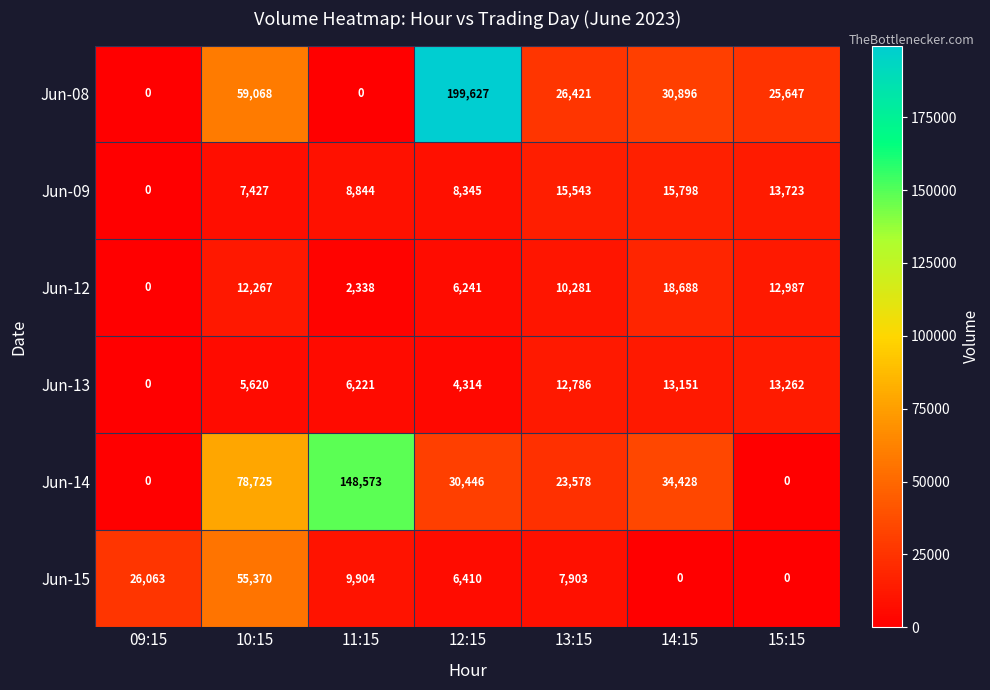

At which label does Jun-09 reach its peak?

14:15